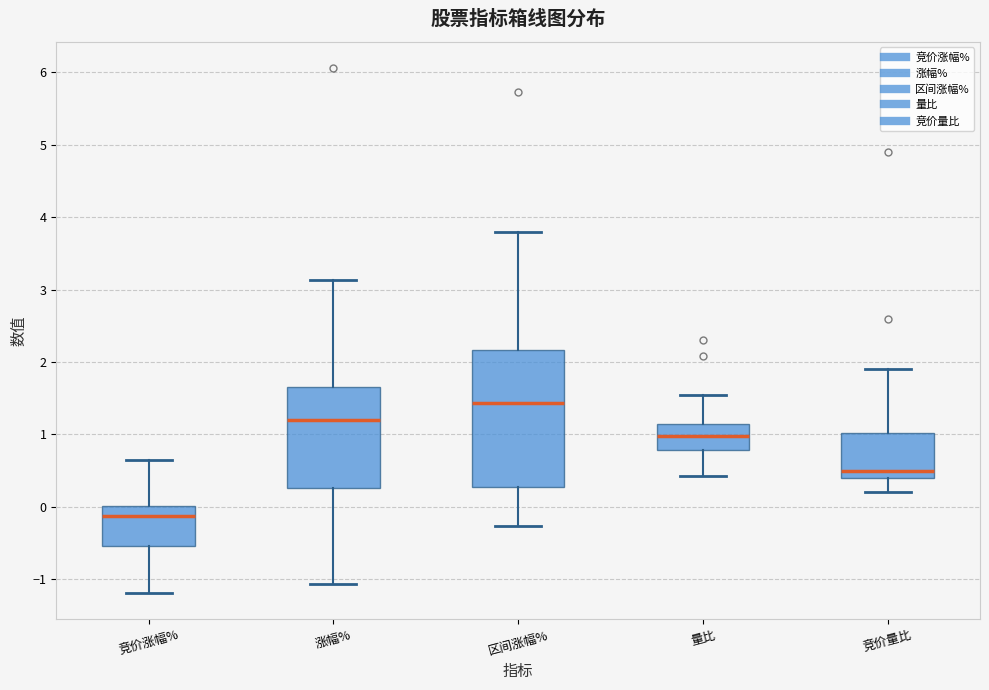

Which box has the lowest median line?

竞价涨幅%